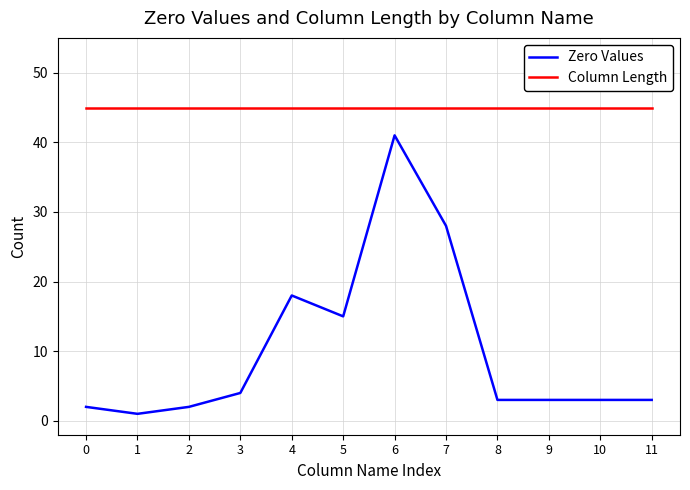

Which series has the largest range (max minus min)?

Zero Values